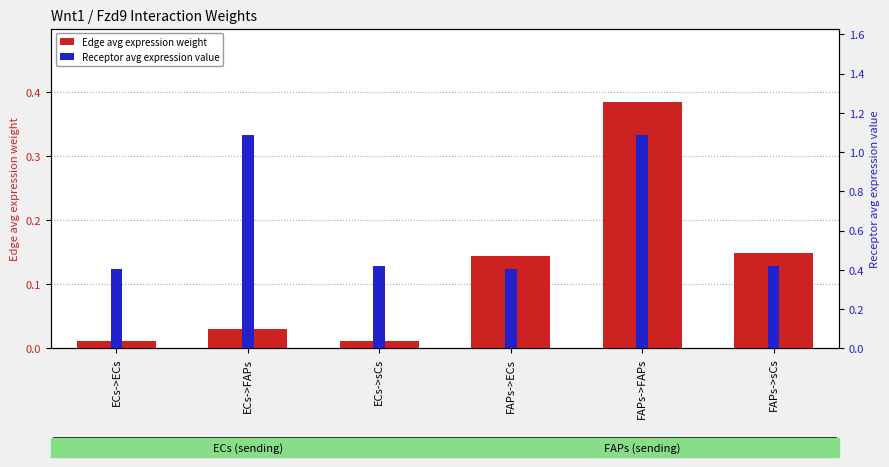

The Receptor avg expression value series shows 0.4 at FAPs->sCs. True or false?

True